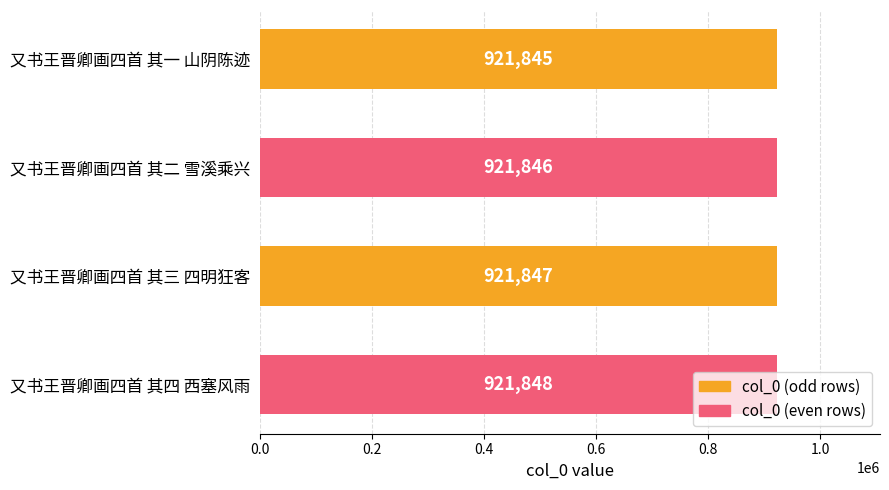

Are the bars grouped side by side (vs. stacked)?

No